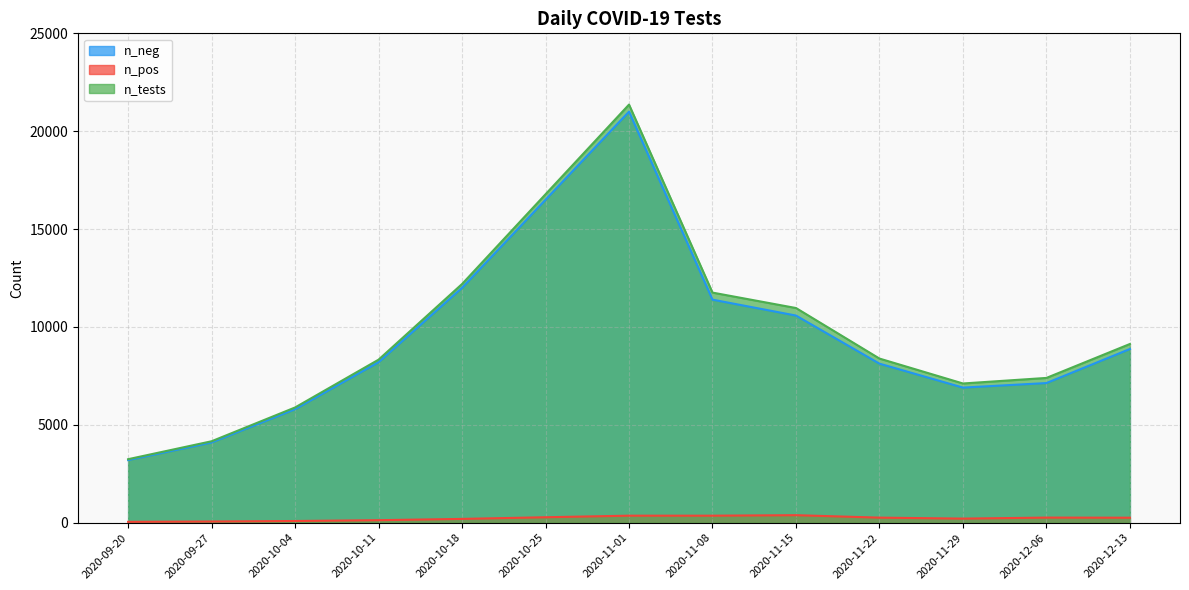

True or false: n_tests has more than 0 interior local peaks.

True